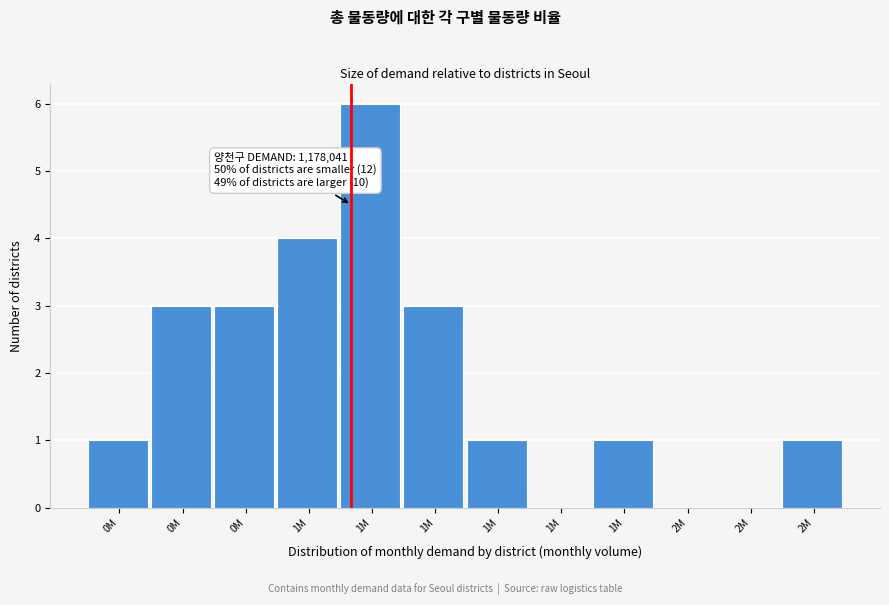

How many distinct data groups are displayed?

1